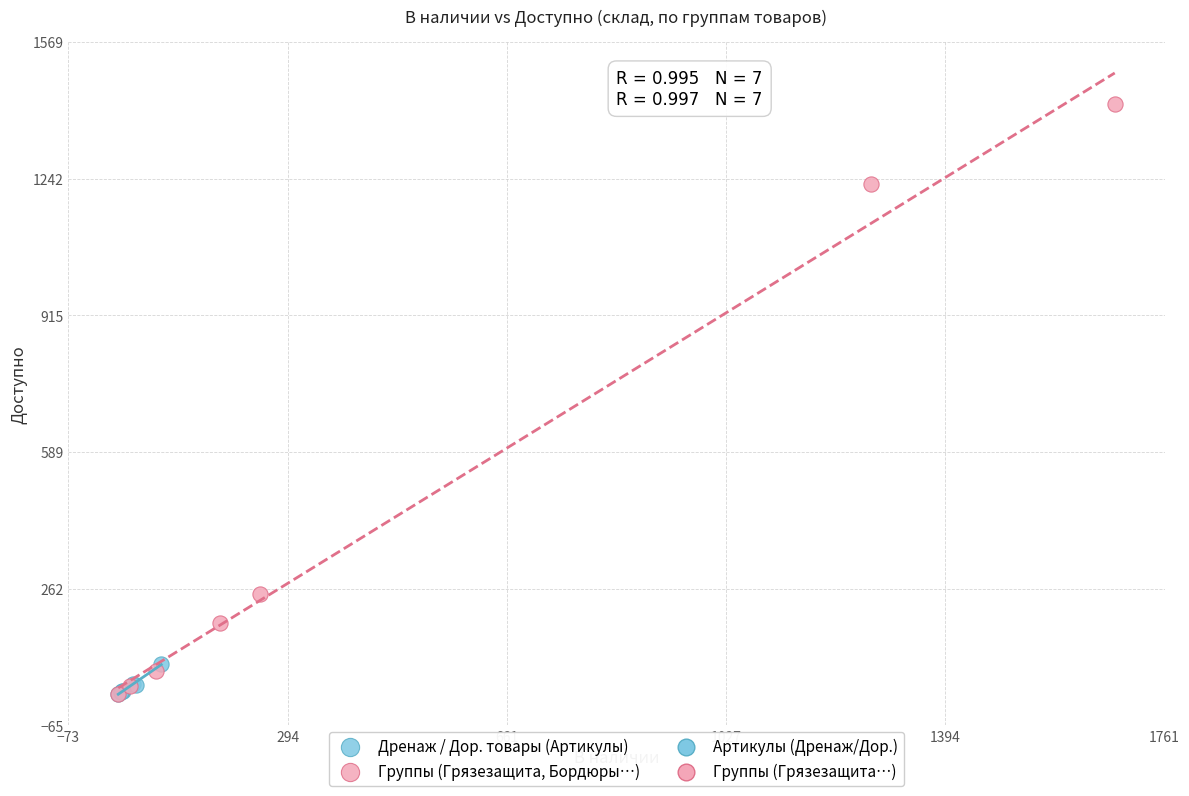

Which series contains the highest Y value?

Группы (Грязезащита, Бордюры…)